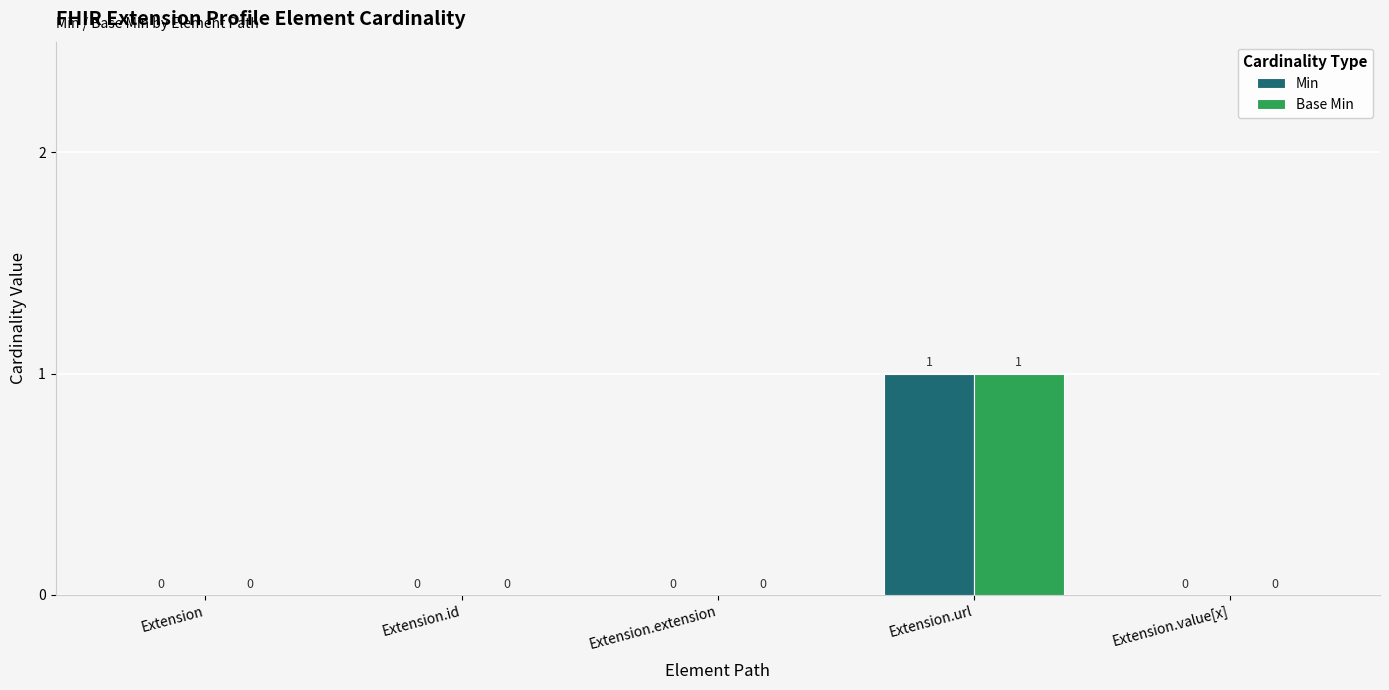

How many Min values are between 0 and 1?

5